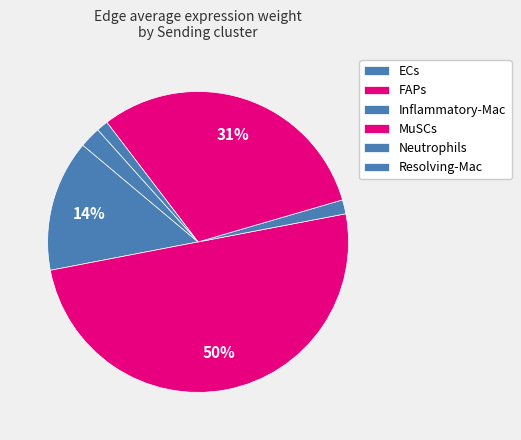

What is the largest slice in the pie chart?

FAPs